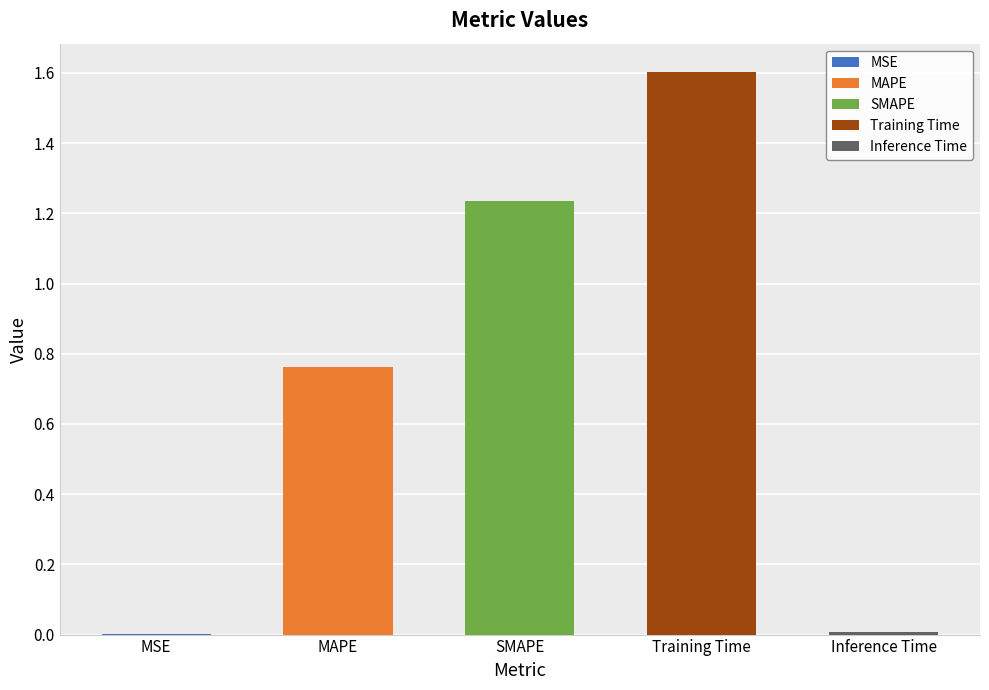

True or false: the data shows 0.0 at MSE.

False